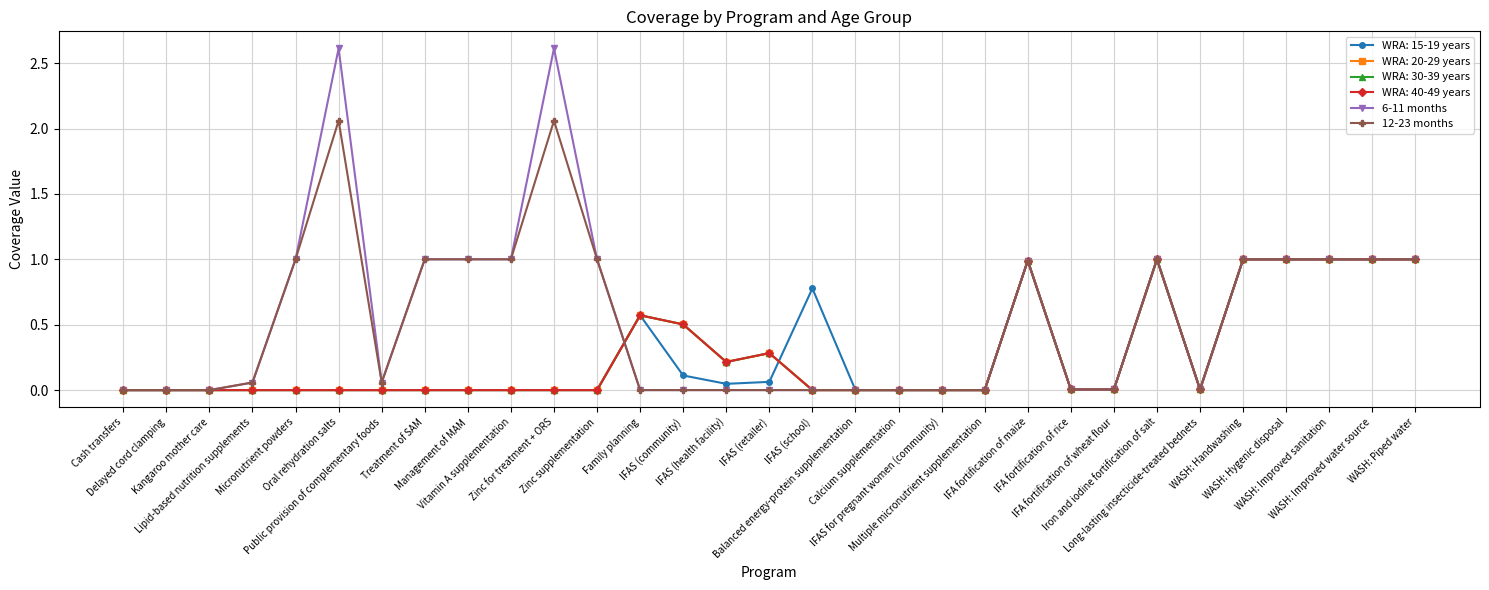

True or false: 6-11 months and 12-23 months intersect in this chart.

False